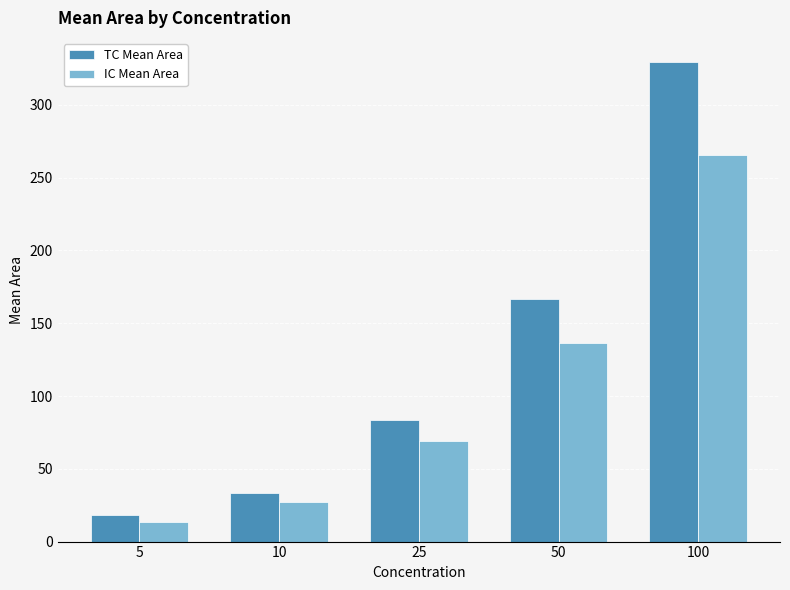

How many values in the TC Mean Area series exceed 83?

3